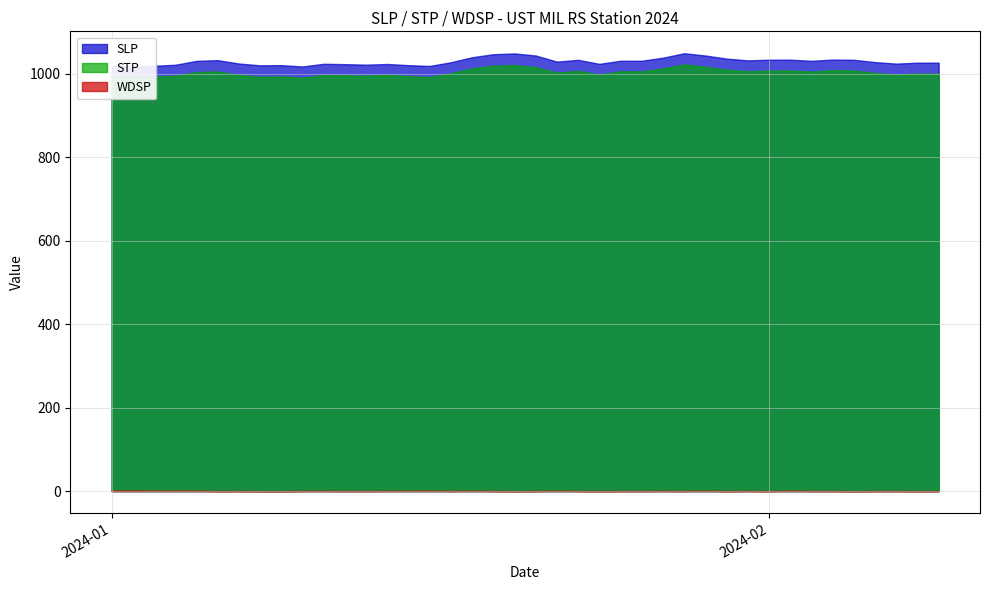

True or false: STP and SLP intersect in this chart.

False